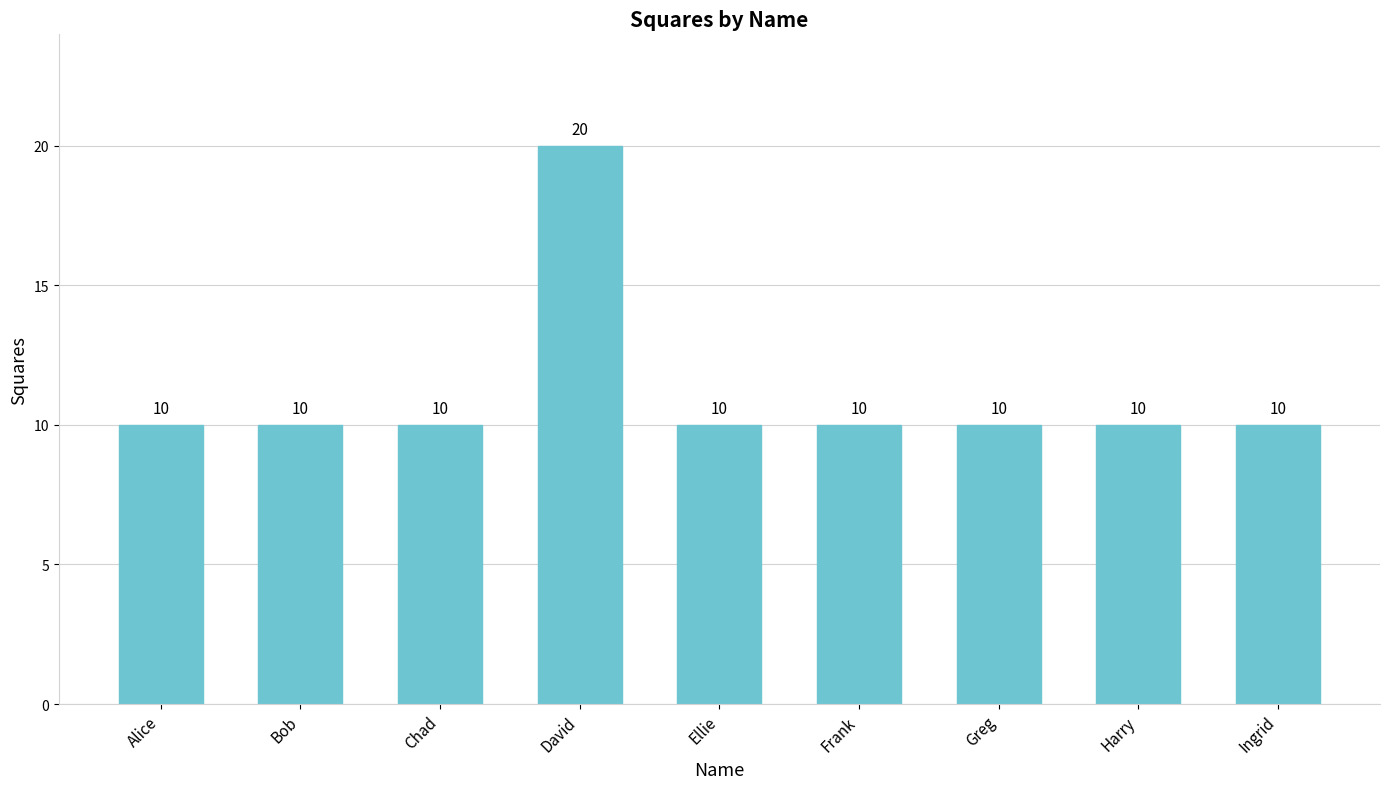

What is the ratio of the value at David to the value at Greg?

2.0